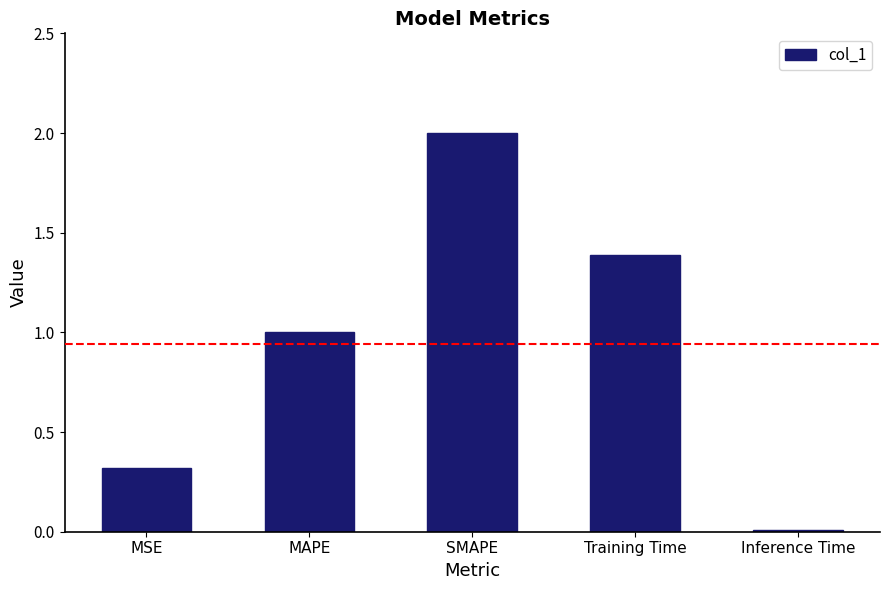

Between Training Time and MAPE, which is larger?

Training Time